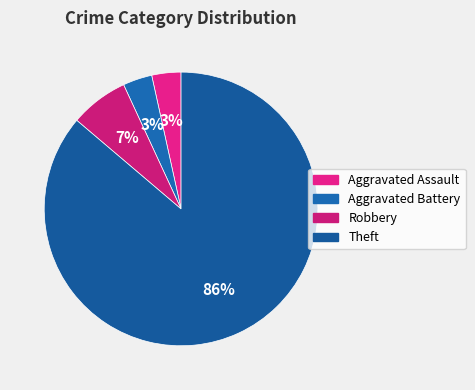

To the nearest percent, what is the combined percentage of Robbery and Aggravated Battery?

10%